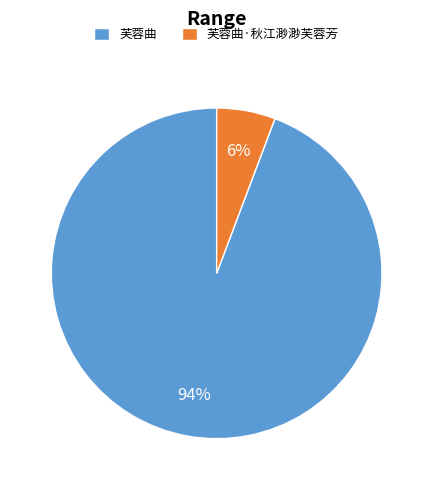

Which slice is the largest?

芙蓉曲